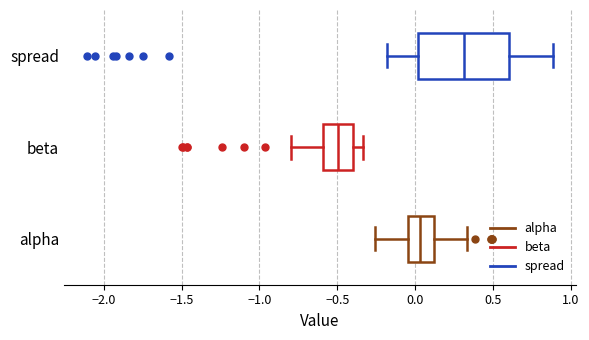

Reading bottom to top, read every box against the x-axis: the position of its median line, the range the box covers, and the ends of its whiskers. The values are not printed on the chart, so give them approximately, as read against the axis.

alpha: median 0.05, box -0.05 to 0.10, whiskers -0.25 to 0.35
beta: median -0.50, box -0.60 to -0.40, whiskers -0.80 to -0.35
spread: median 0.30, box 0.00 to 0.60, whiskers -0.20 to 0.90